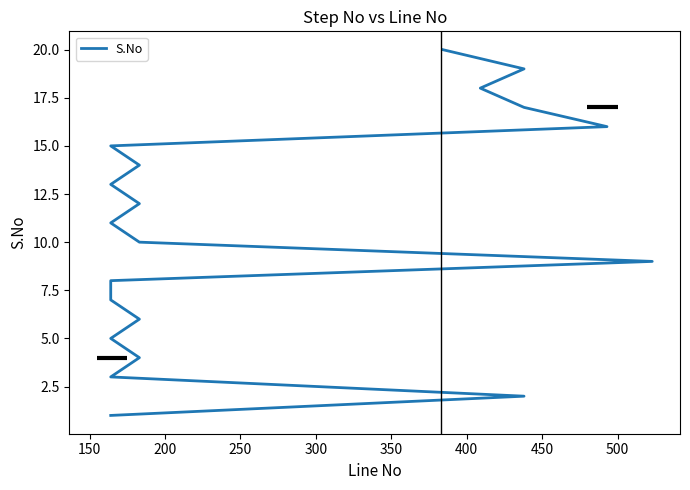

Does the chart display data point markers on the line(s)?

No